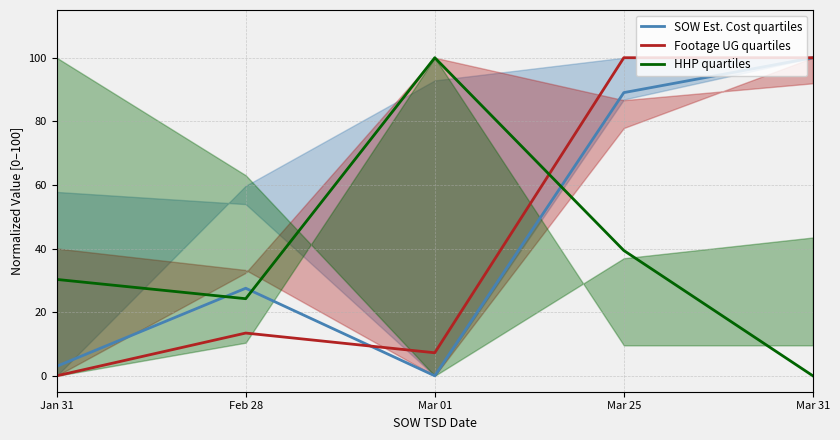

How many lines are shown in the chart?

3